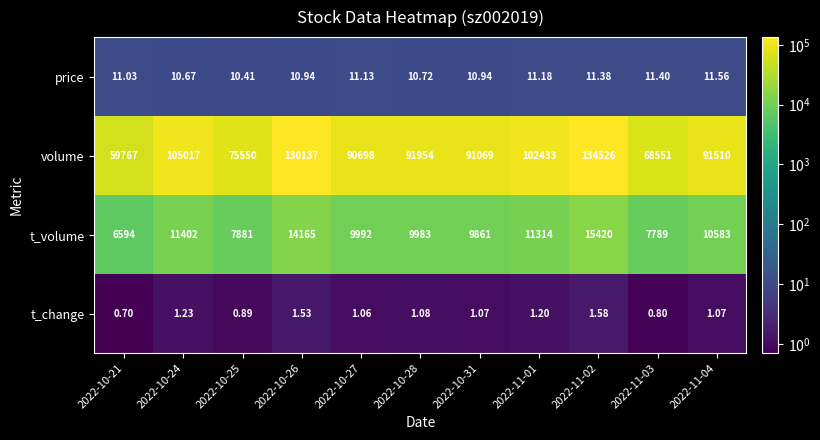

Rank the series by their maximum value, from lowest to highest.

t_change, price, t_volume, volume